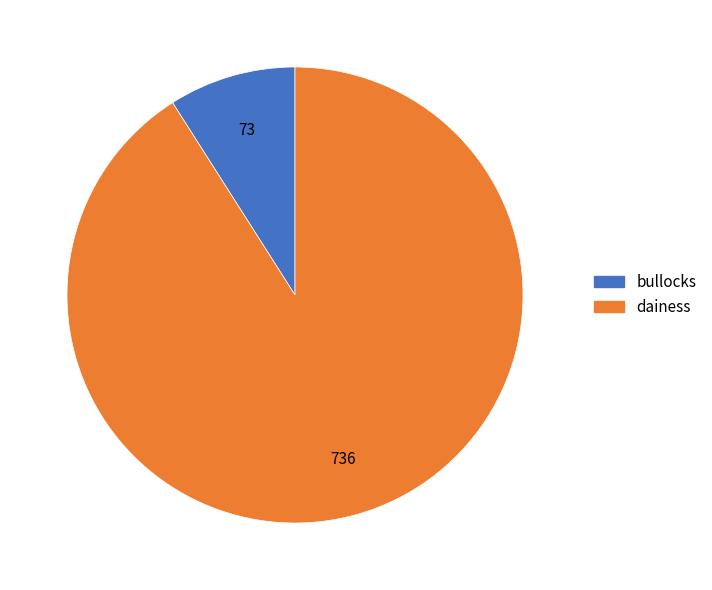

Which category accounts for the majority?

dainess